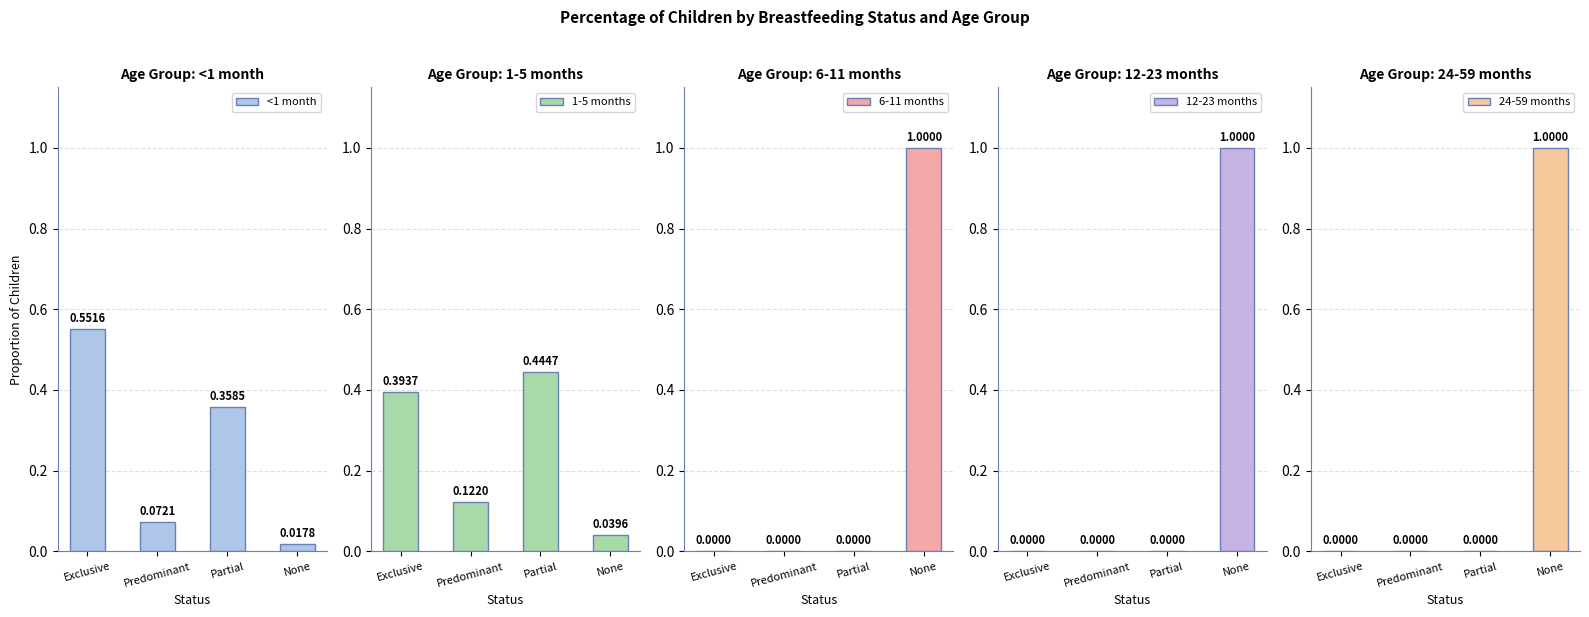

Reading right to left, extract all data points from this chart.

<1 month: None=0.0	Partial=0.4	Predominant=0.1	Exclusive=0.6
1-5 months: None=0.0	Partial=0.4	Predominant=0.1	Exclusive=0.4
6-11 months: None=1.0	Partial=0.0	Predominant=0.0	Exclusive=0.0
12-23 months: None=1.0	Partial=0.0	Predominant=0.0	Exclusive=0.0
24-59 months: None=1.0	Partial=0.0	Predominant=0.0	Exclusive=0.0